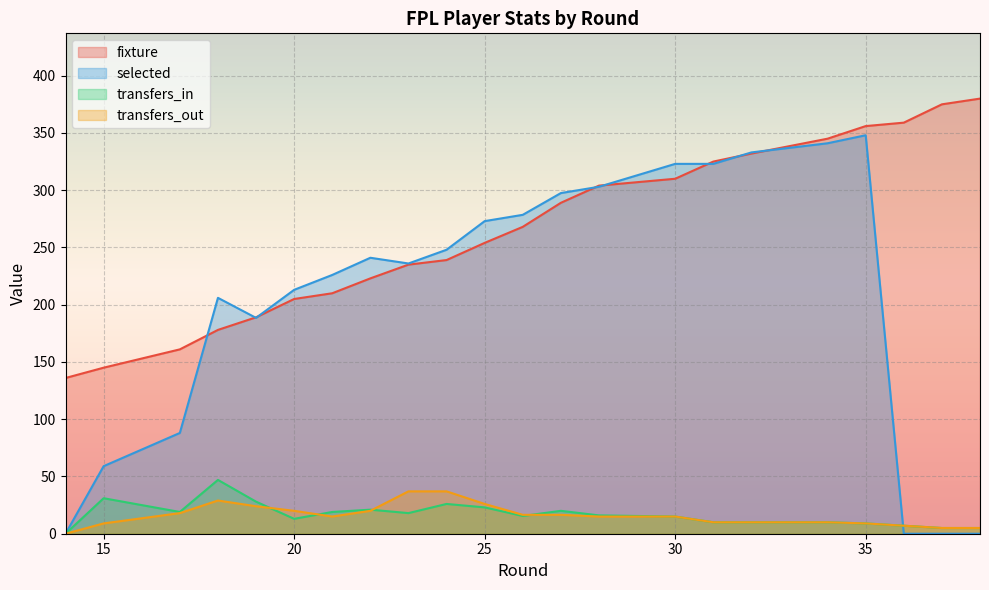

Which series has the widest spread of values?

selected